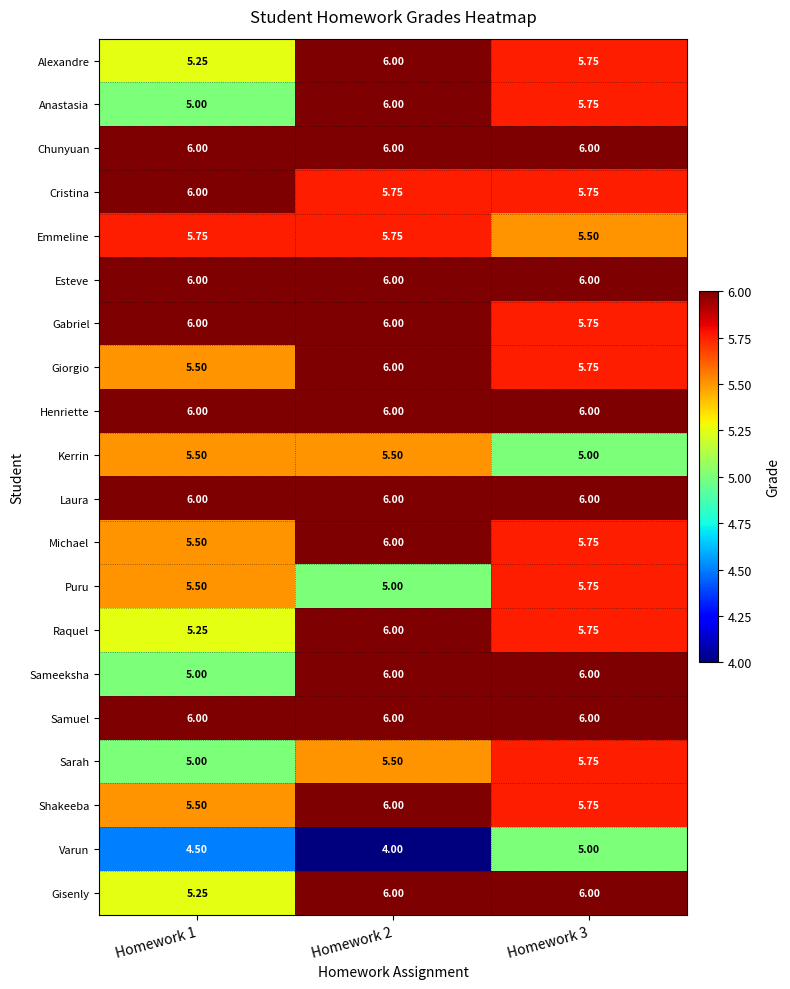

At which category is the sum across all series the highest?

Homework 2